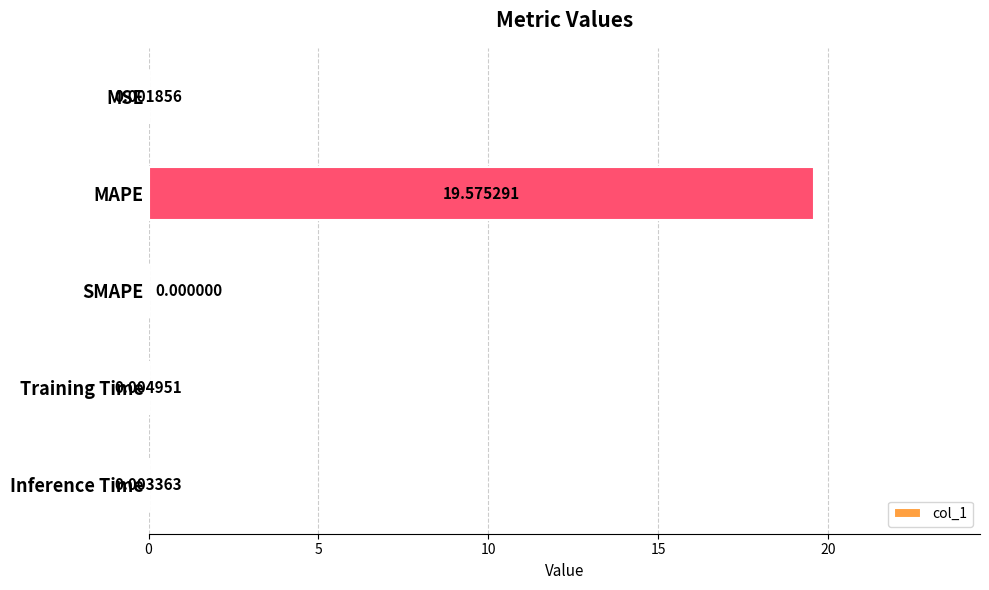

What is the sum of the values at MAPE and SMAPE?

19.6